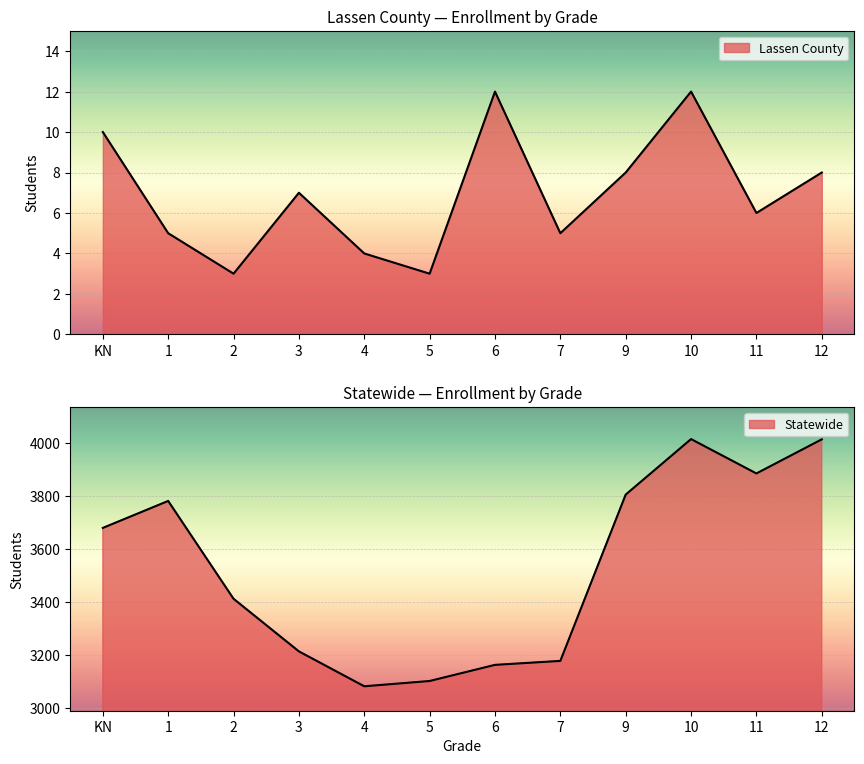

The Lassen County series shows 1 at 2. True or false?

False